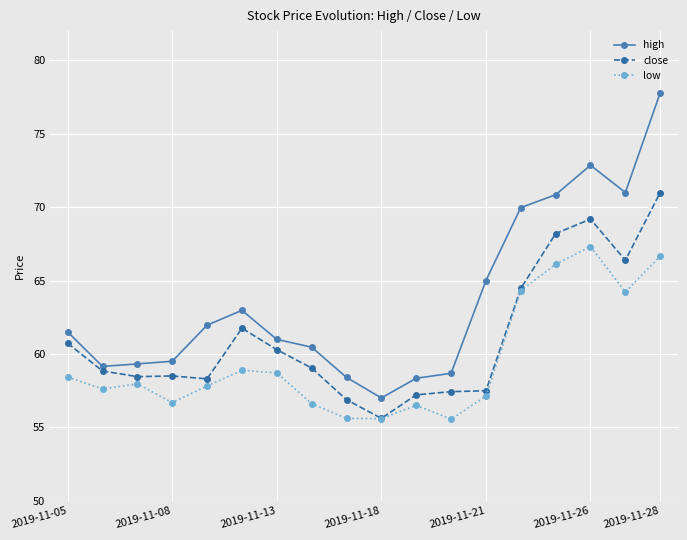

What is the maximum value for low?

67.3